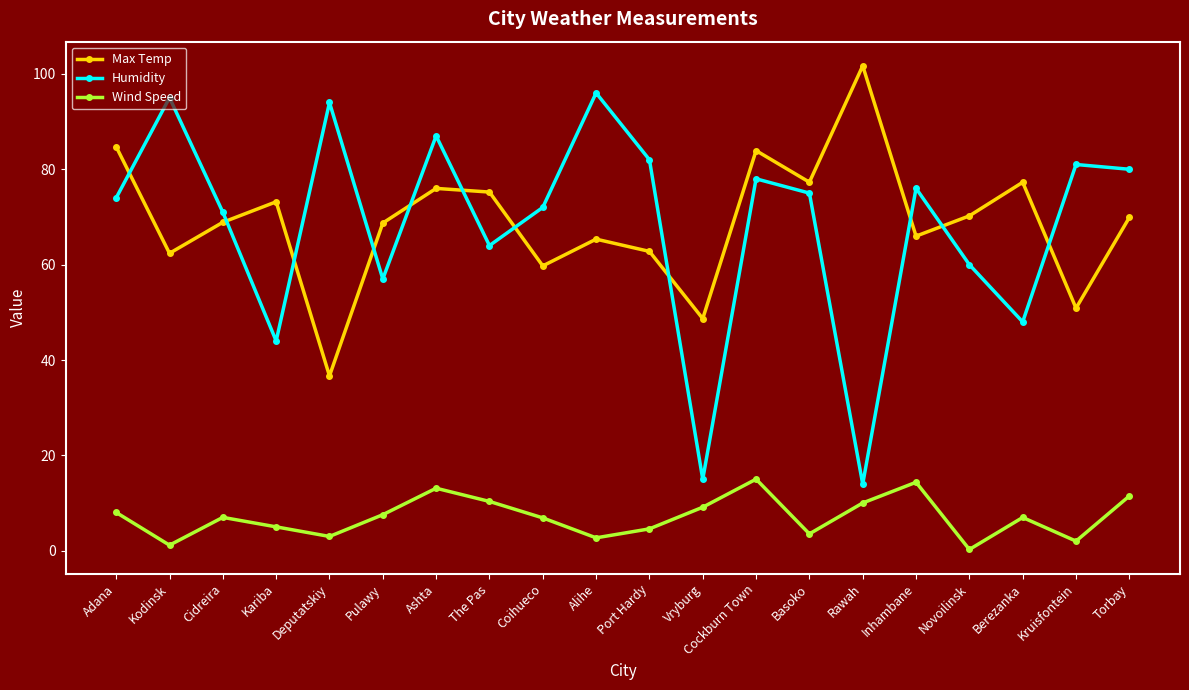

What is the label of the 1st point from the left?

Adana